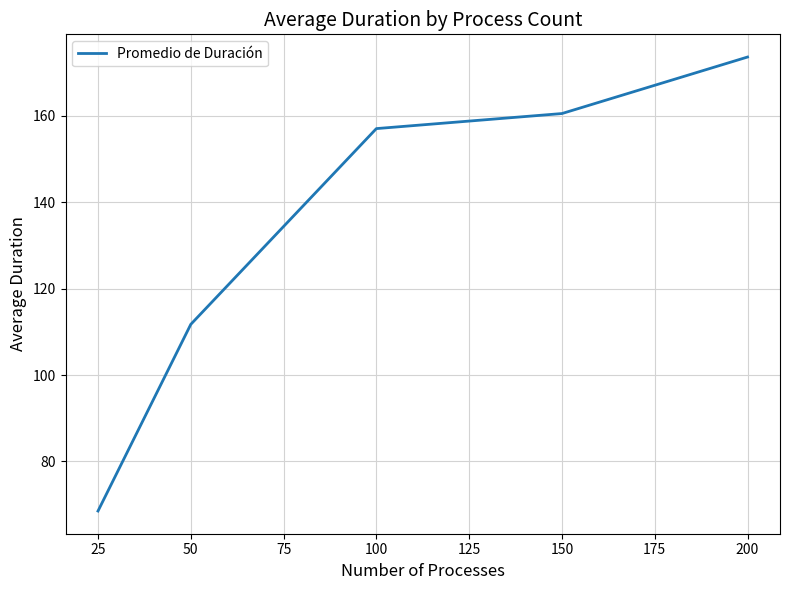

List the labels in order of value, smallest first.

25, 50, 100, 150, 200